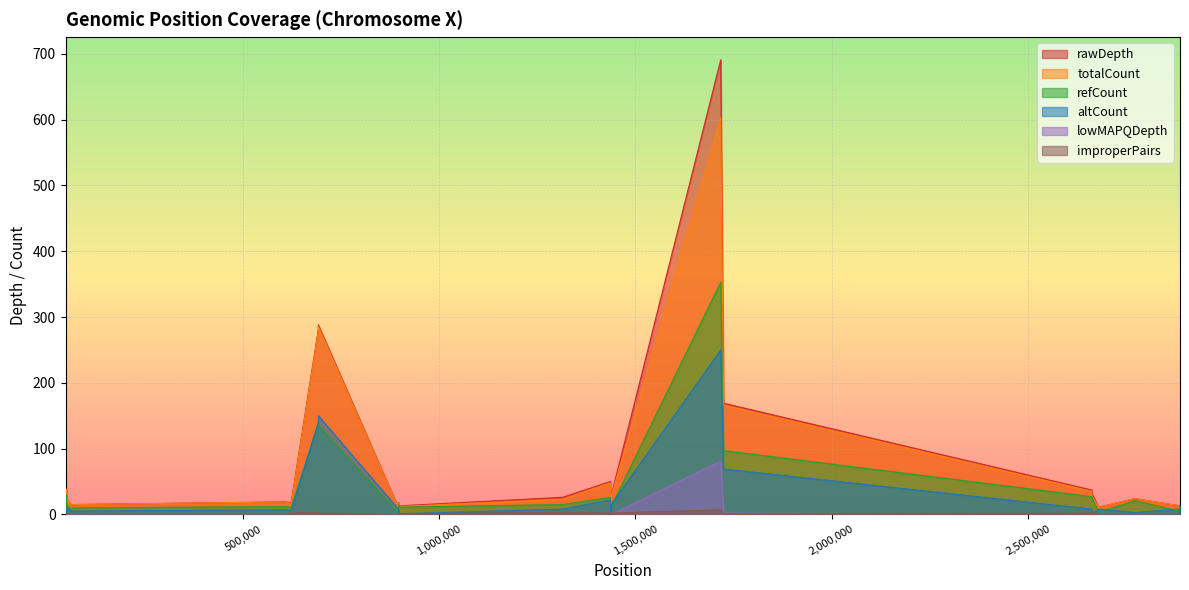

Reading right to left, list all the values displayed in this chart.

rawDepth: 11	14	13	13	24	11	10	32	32	33	37	169	691	29	16	12	11	17	16	29	29	50	26	13	13	18	18	10	10	288	281	17	19	15	13	19	19	24	39	10
totalCount: 10	14	13	13	24	11	10	28	28	32	35	166	603	27	16	12	11	17	16	29	29	48	23	12	12	17	17	10	10	286	278	15	19	15	13	19	17	24	38	10
refCount: 6	14	0	5	21	3	3	26	26	25	27	97	353	12	6	6	6	10	8	13	11	26	15	11	11	14	11	2	2	136	138	10	12	10	9	10	11	15	30	7
altCount: 4	0	13	8	3	8	7	2	2	7	8	69	250	15	10	6	5	7	8	16	18	22	8	1	1	3	6	8	8	150	140	5	7	5	4	9	6	9	8	3
lowMAPQDepth: 0	0	0	0	0	0	0	0	0	0	0	2	81	0	0	0	0	0	0	0	0	0	0	0	0	0	0	0	0	0	0	0	0	0	0	0	0	0	0	0
improperPairs: 1	0	0	0	0	0	0	4	4	1	2	1	7	2	0	0	0	0	0	0	0	2	3	1	1	1	1	0	0	2	3	2	0	0	0	0	2	0	1	0